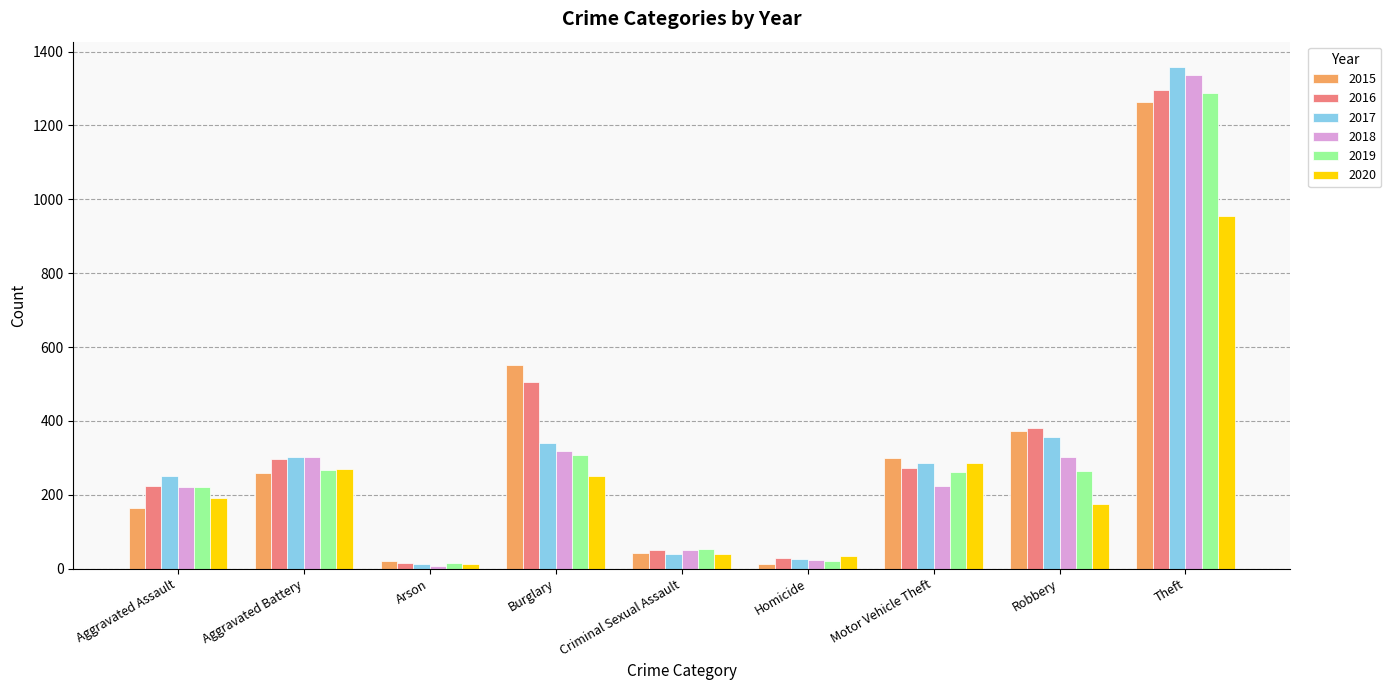

What is the difference between the highest and lowest values at Motor Vehicle Theft?

74